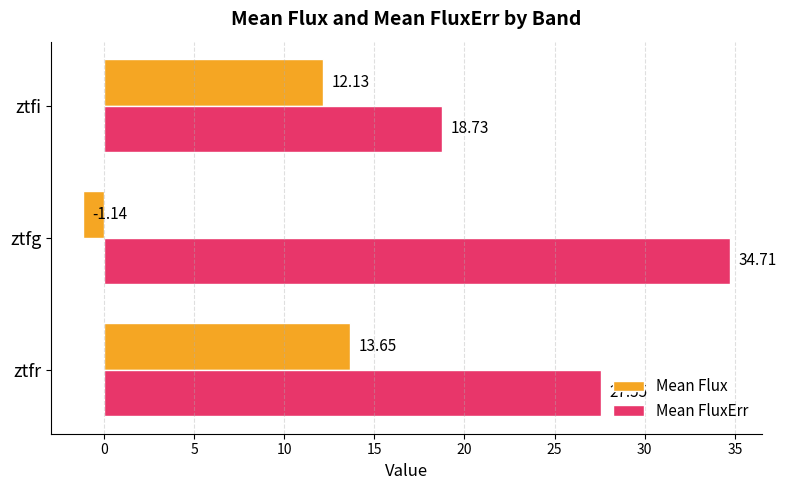

Where is Mean Flux nearest to the value 6?

ztfi